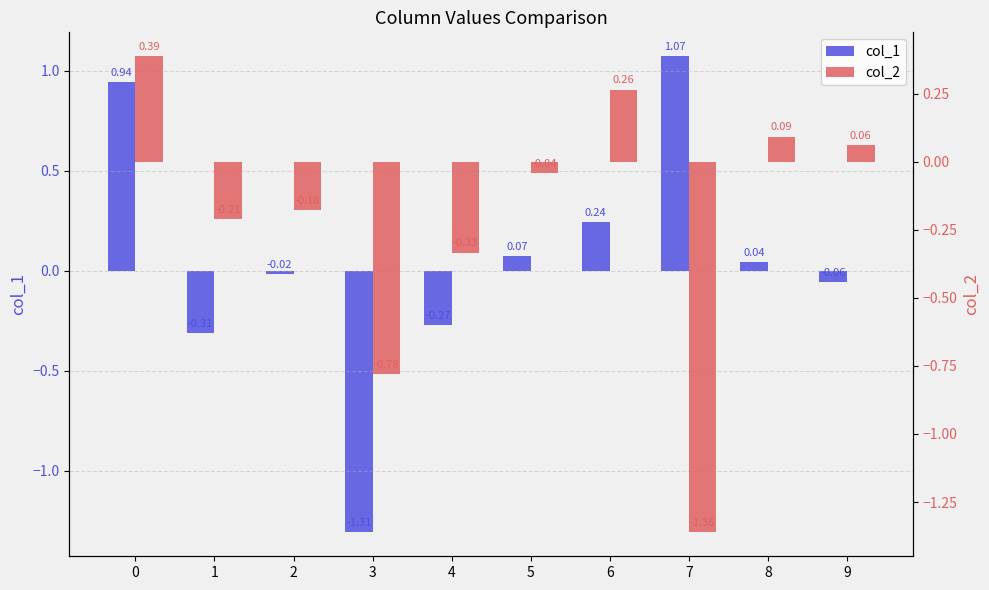

List the series in order of their overall mean, highest first.

col_1, col_2